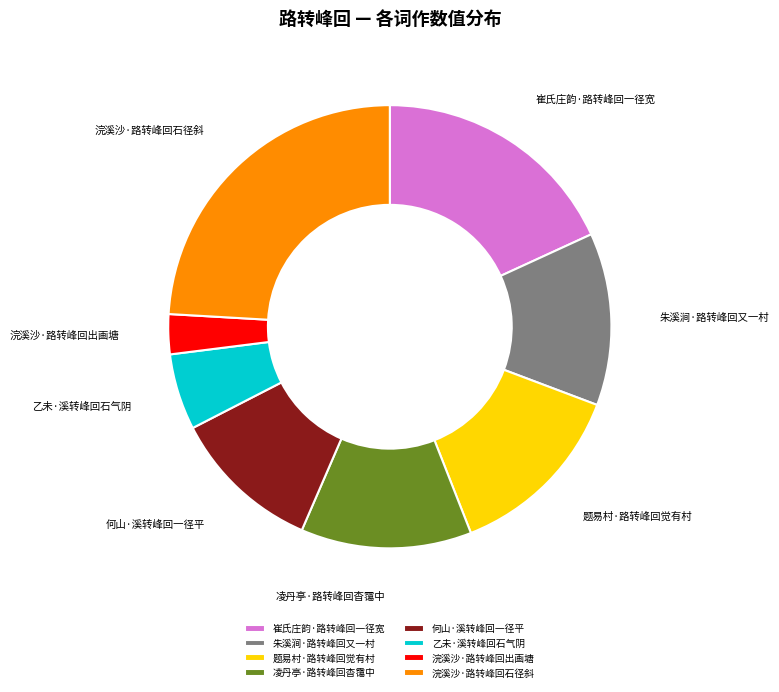

Is it true that 何山·溪转峰回一径平 is 18% of the pie?

False